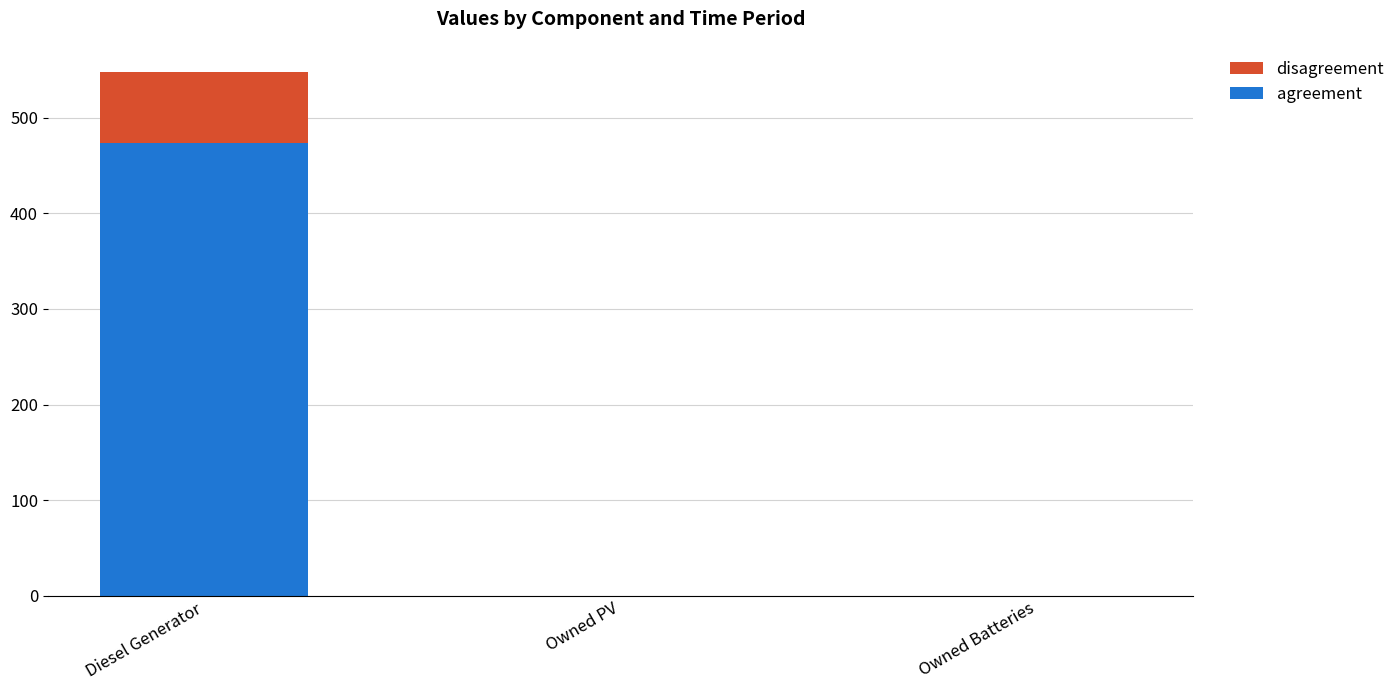

What is the approximate value of agreement at Diesel Generator, to the nearest 50?

450